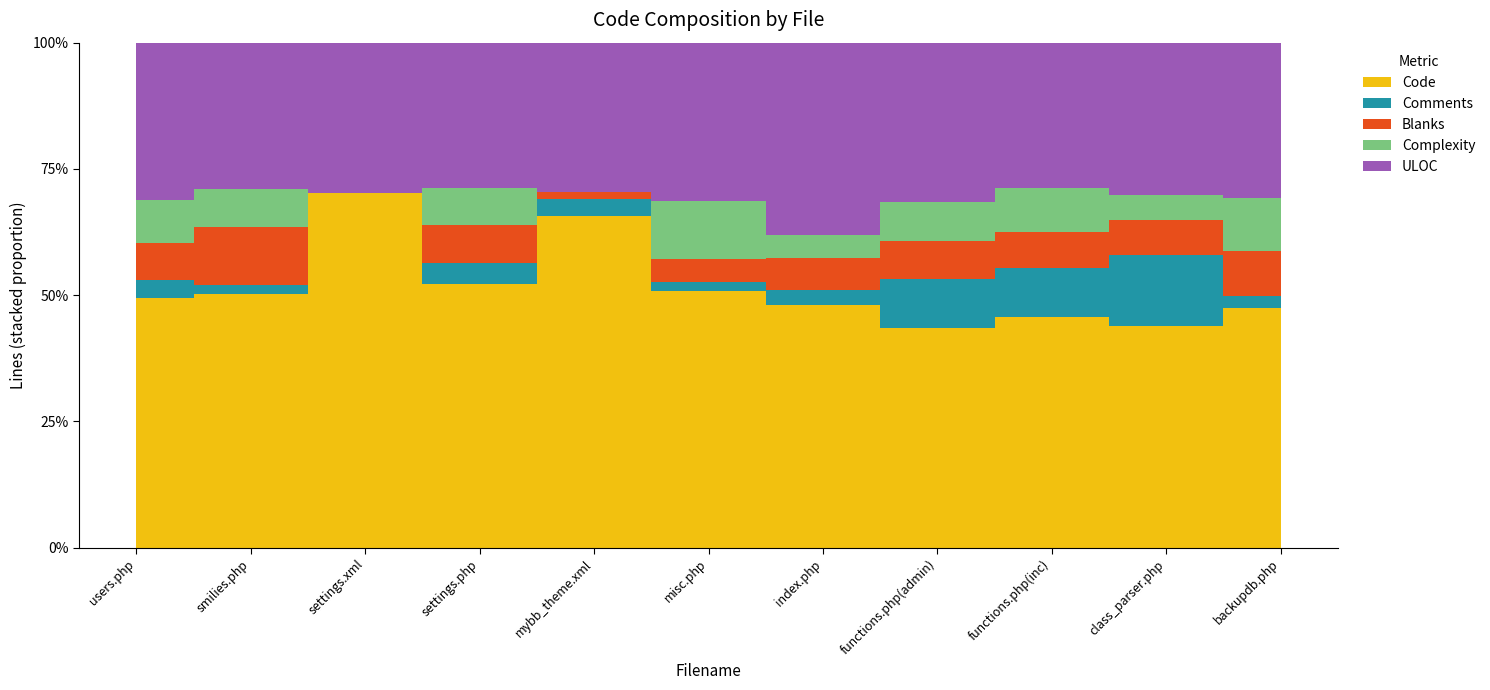

The value of ULOC at misc.php is 431. True or false?

True